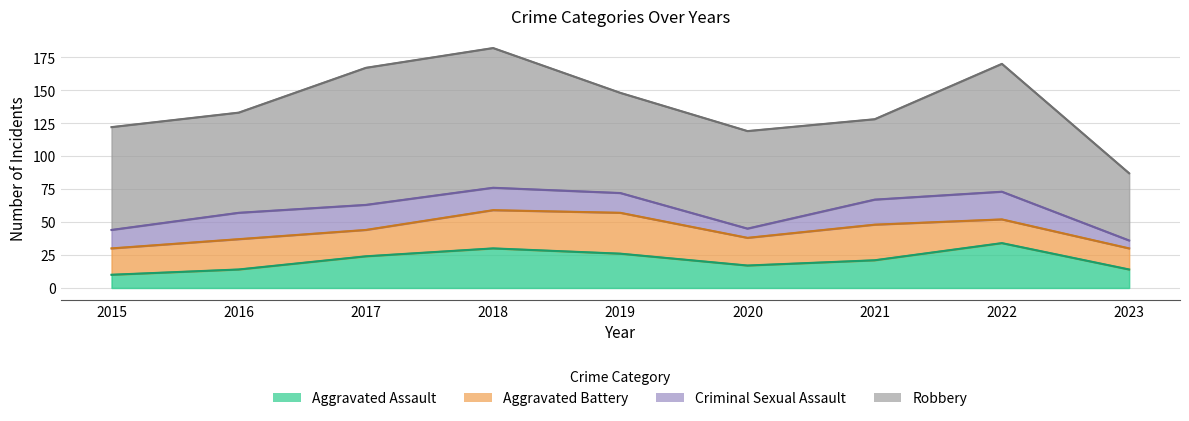

The value of Robbery at 2015 is 128. True or false?

False